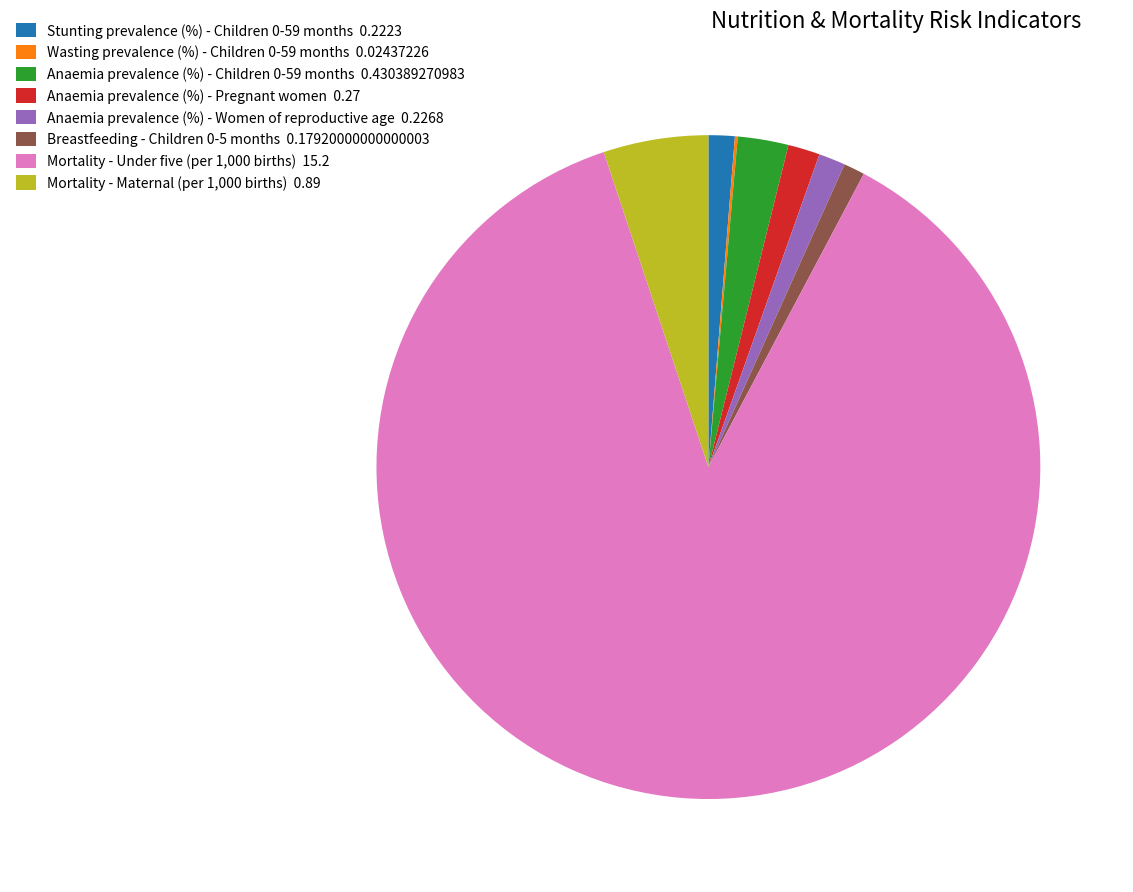

Which slice is the largest?

Mortality - Under five (per 1,000 births)